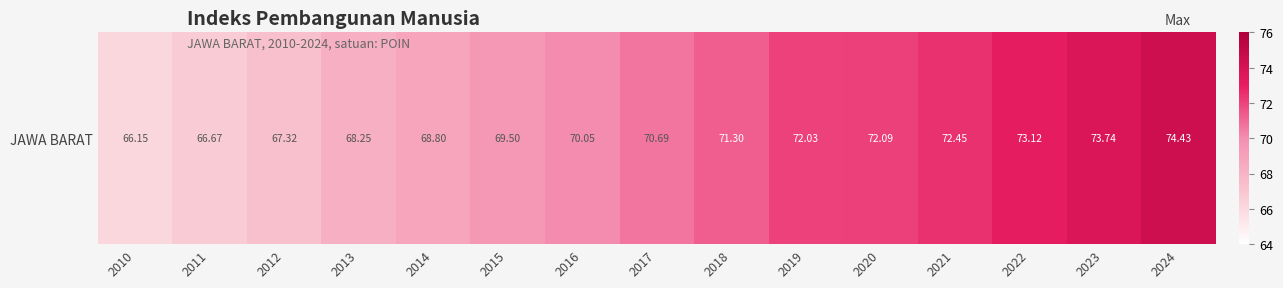

List the labels in order of value, largest first.

2024, 2023, 2022, 2021, 2020, 2019, 2018, 2017, 2016, 2015, 2014, 2013, 2012, 2011, 2010